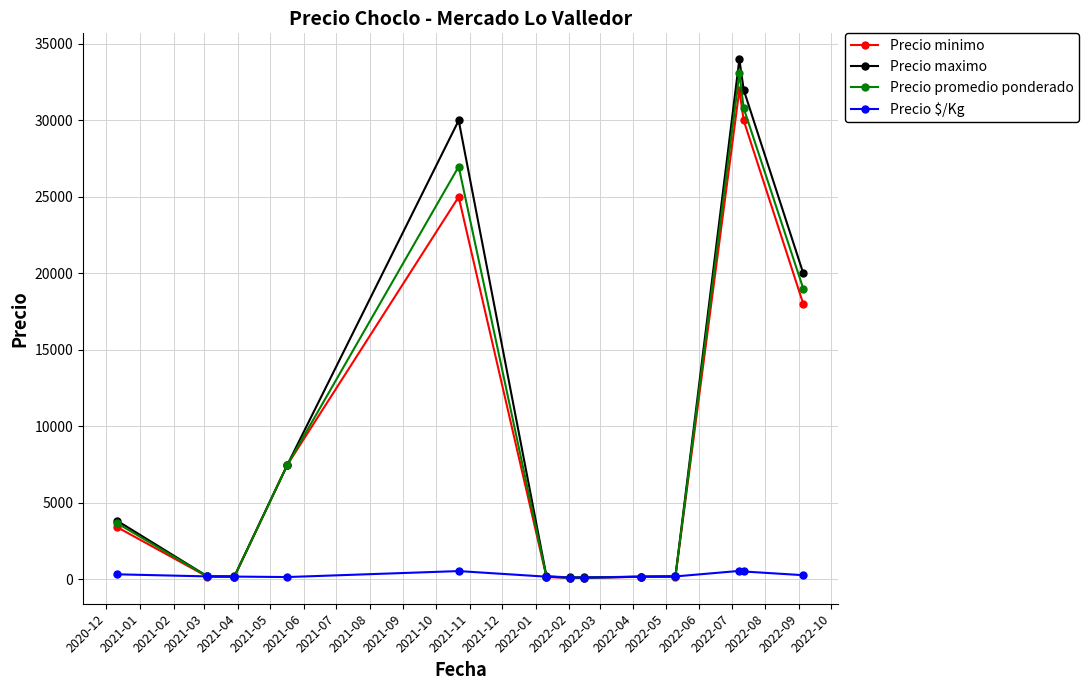

What is the highest value of the Precio maximo series?

34000.0